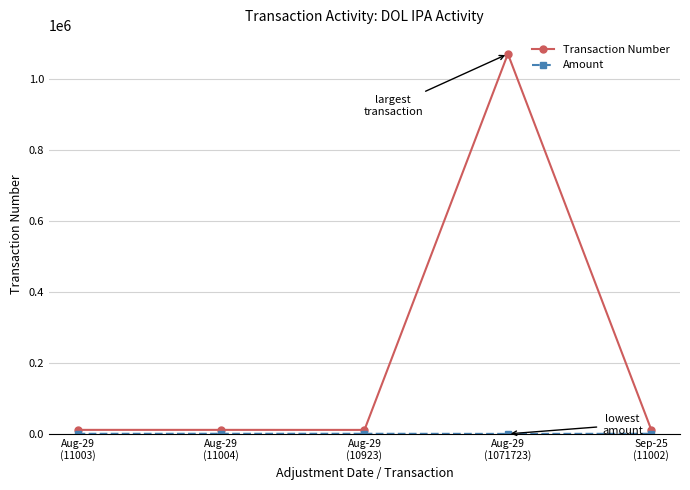

Which category has the highest value in the Transaction Number series?

Aug-29
(1071723)